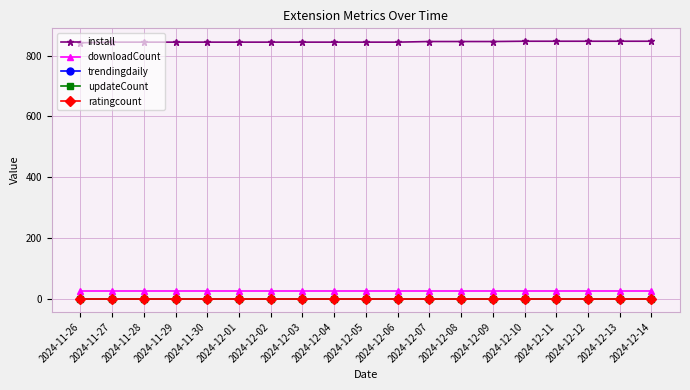

True or false: downloadCount and updateCount cross at least once.

False